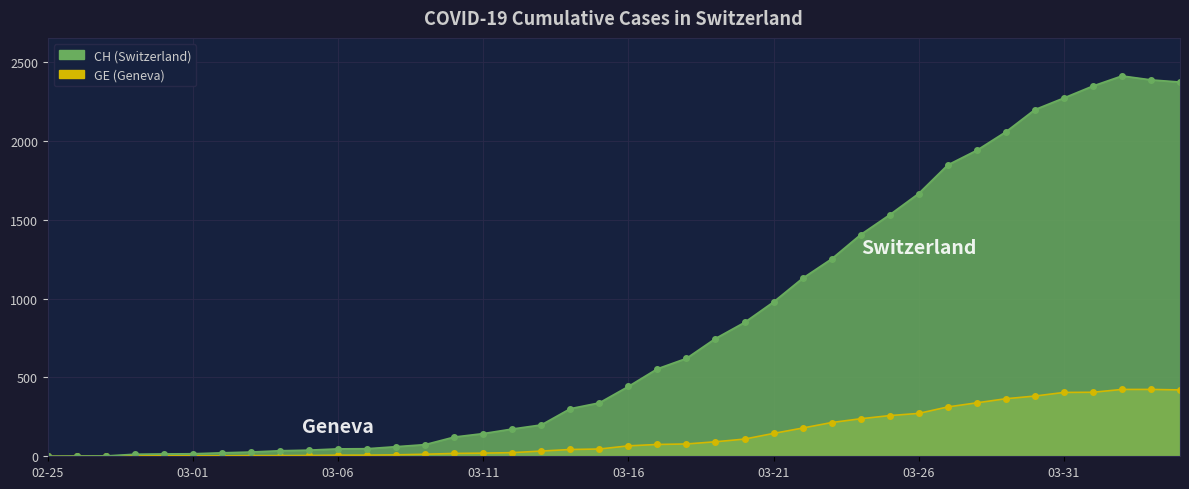

What is the spread (max minus min) of values at 2020-03-18?

543